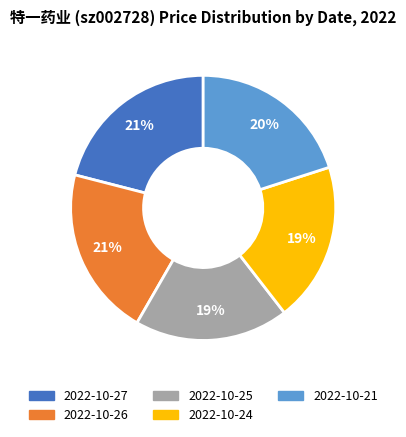

Does 2022-10-26 account for over 50% of the chart?

No